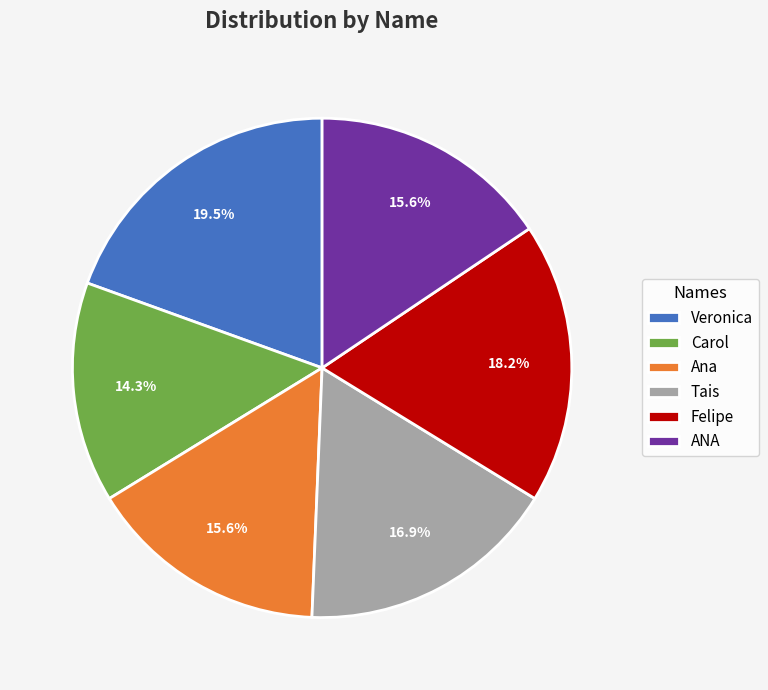

How many slices are in this pie chart?

6